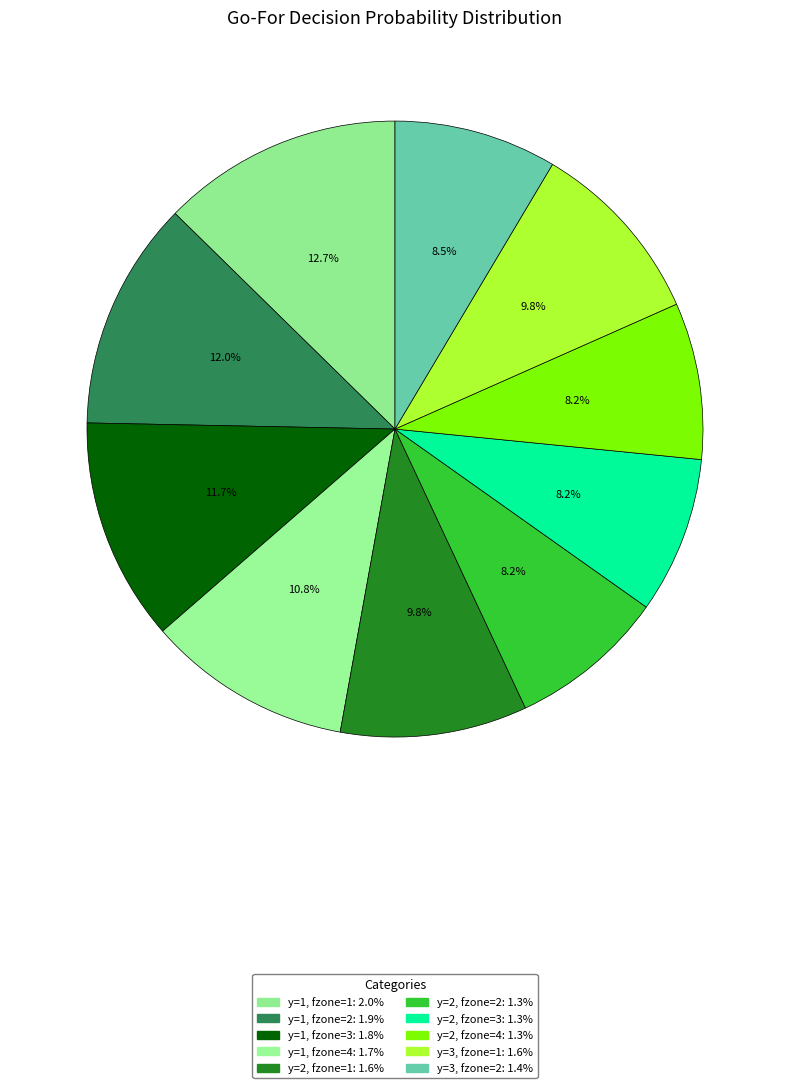

The y=2, fzone=1 slice represents 10% of the pie. True or false?

True